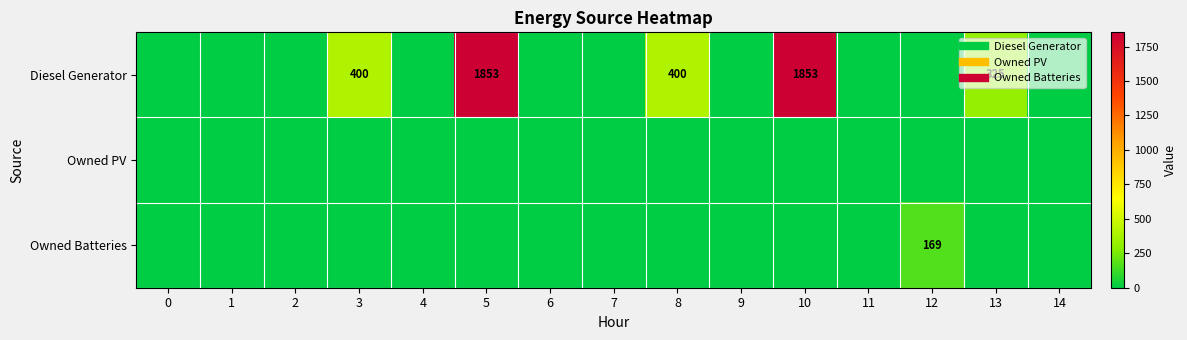

Which series has the widest spread of values?

Diesel Generator